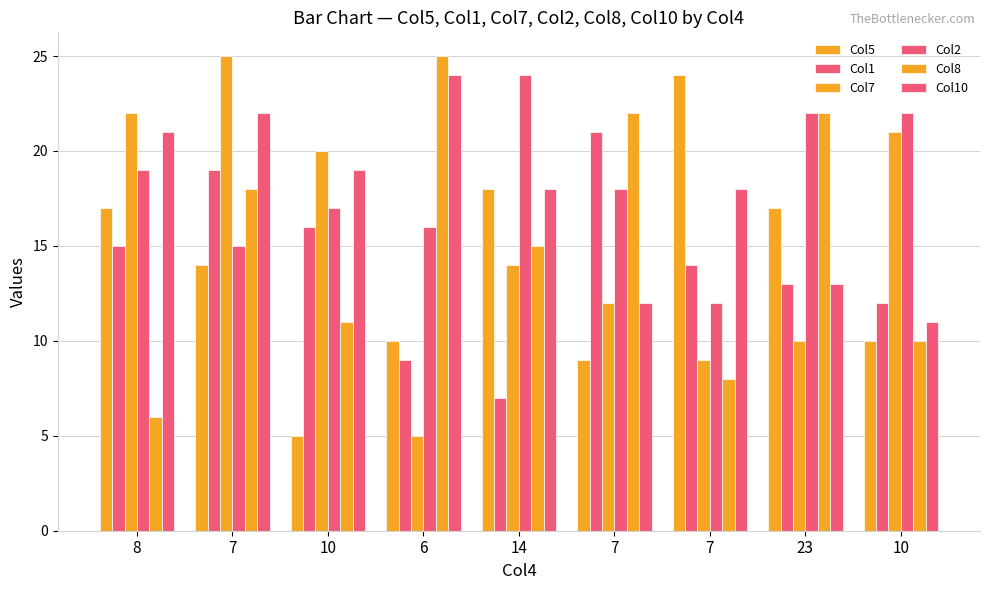

How many bars are there in total?

54